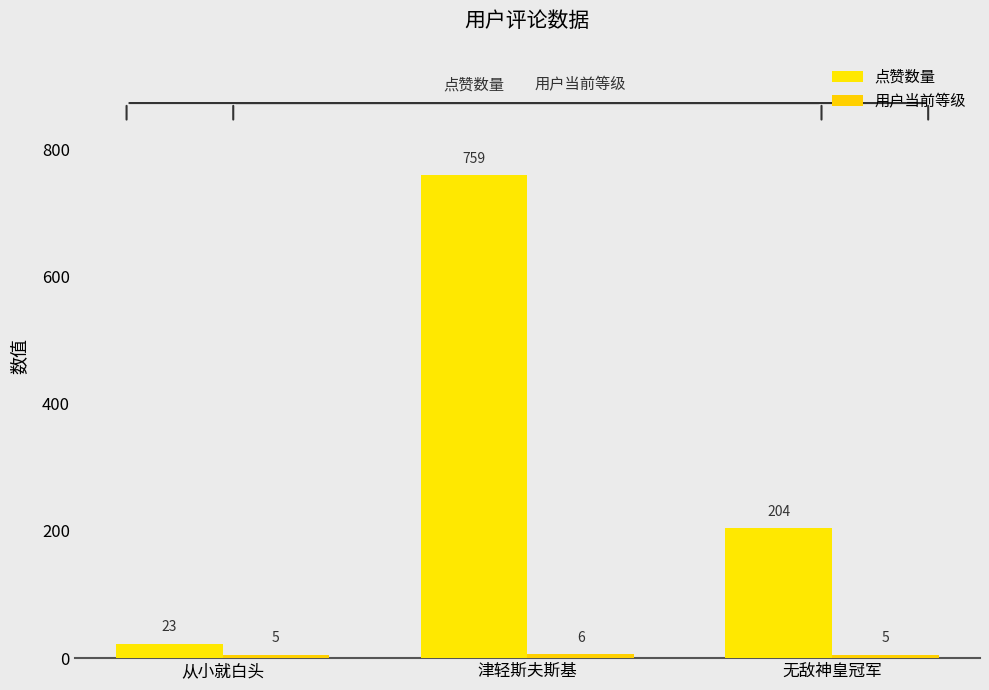

Is it true that 用户当前等级 equals 3 at 无敌神皇冠军?

False